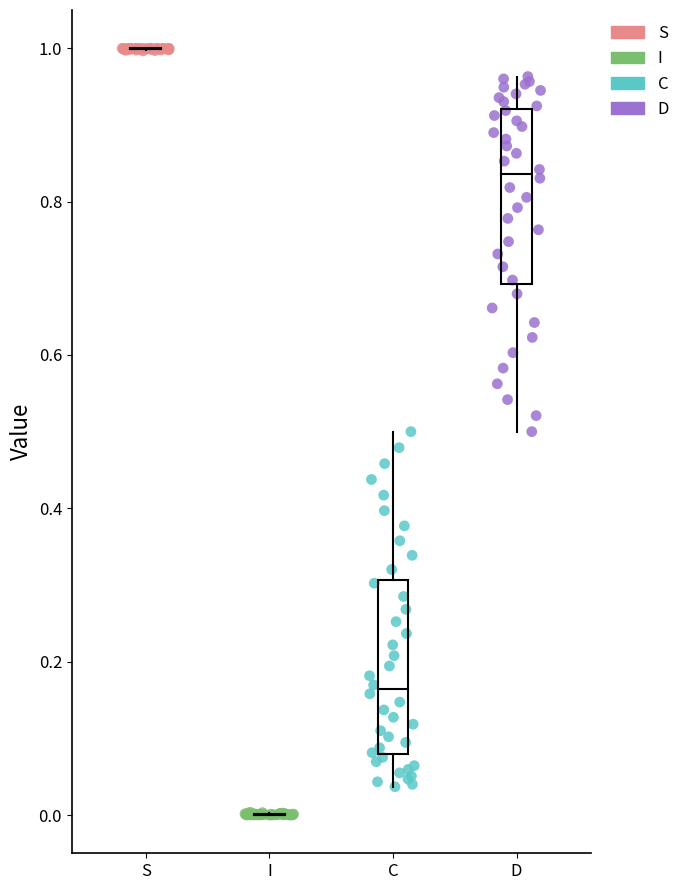

What are all the series names shown in the legend?

S, I, C, D